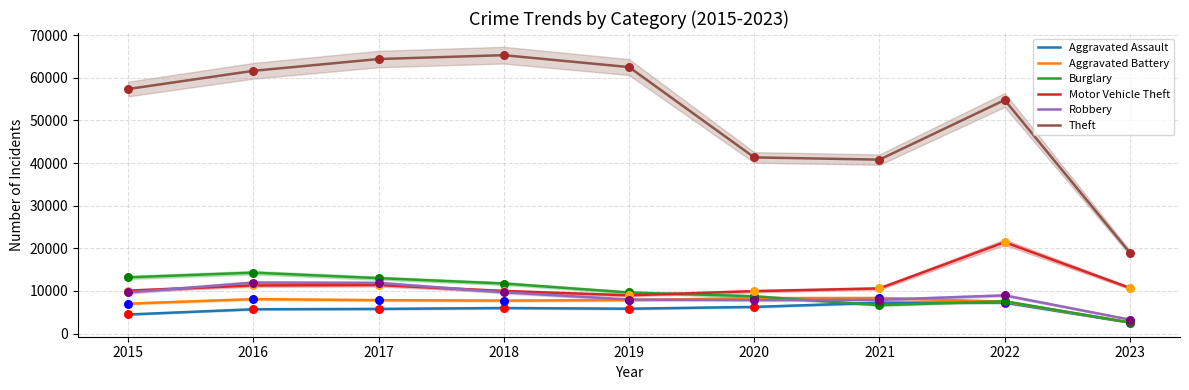

At how many categories does at least one series exceed 17138?

9